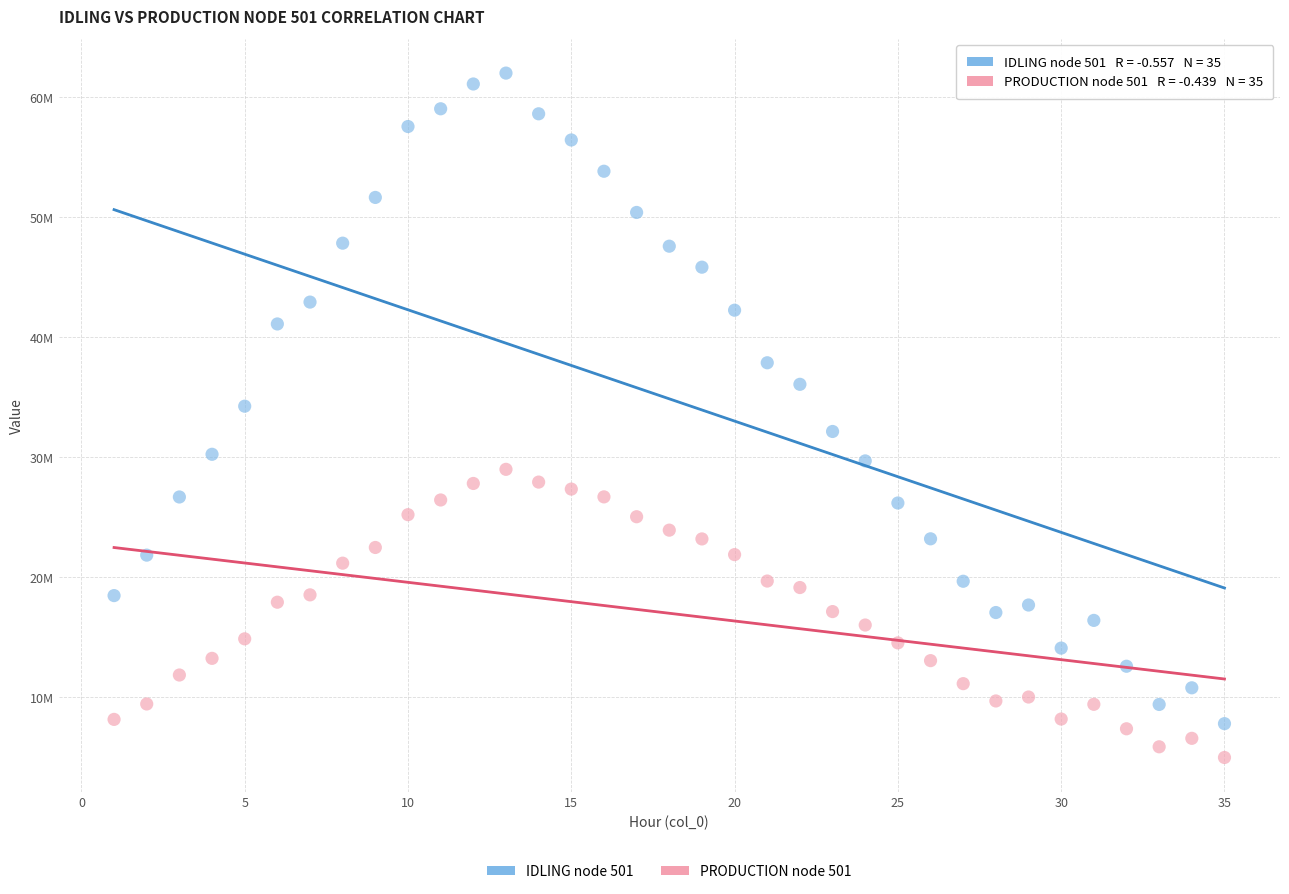

Which series contains the lowest Y value?

PRODUCTION node 501